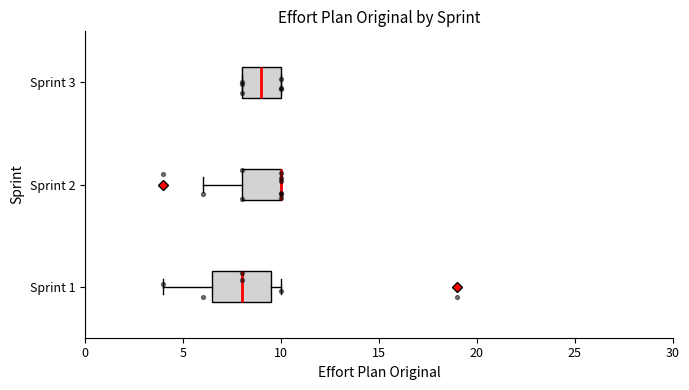

Comparing the boxes themselves (not the whiskers), which one is the widest?

Sprint 1